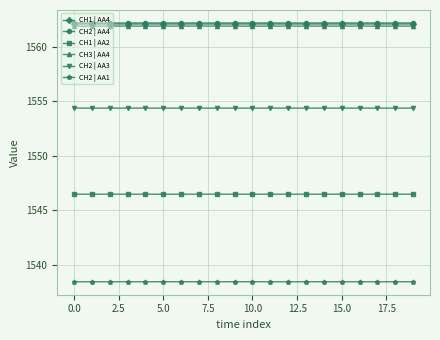

True or false: CH2 | AA4 has more than 1 interior local peaks.

True